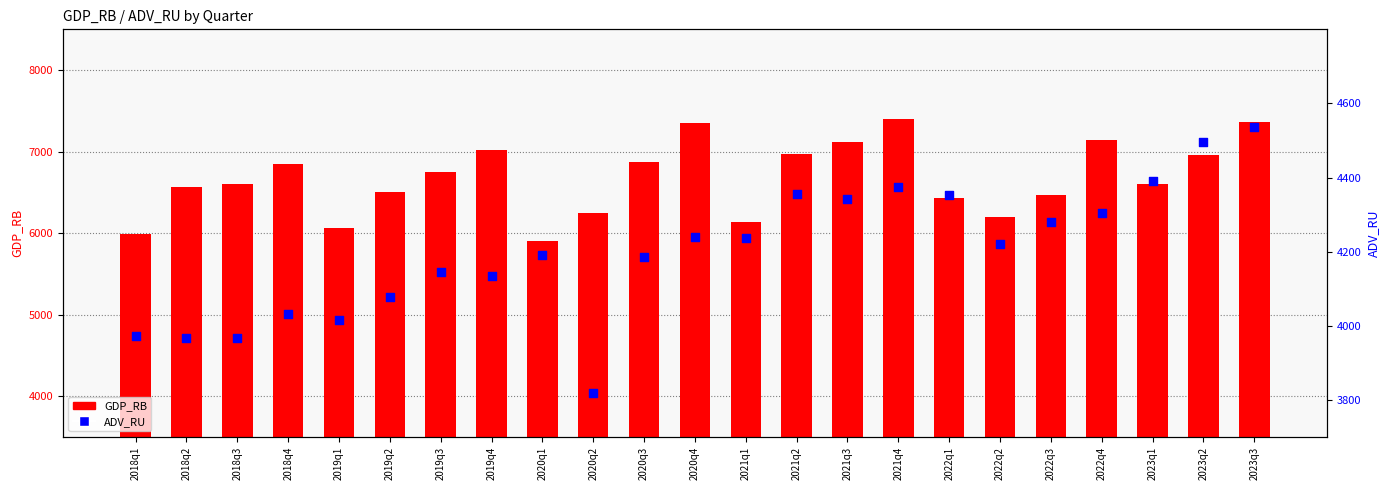

At which category is the sum across all series the highest?

2023q3